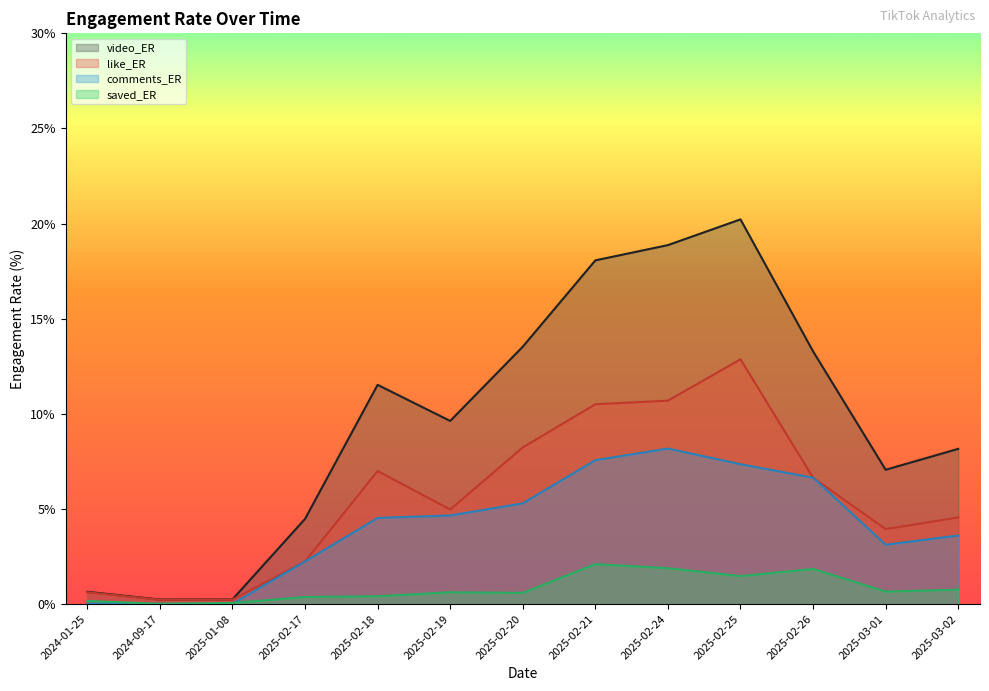

Does the chart display data point markers on the line(s)?

No